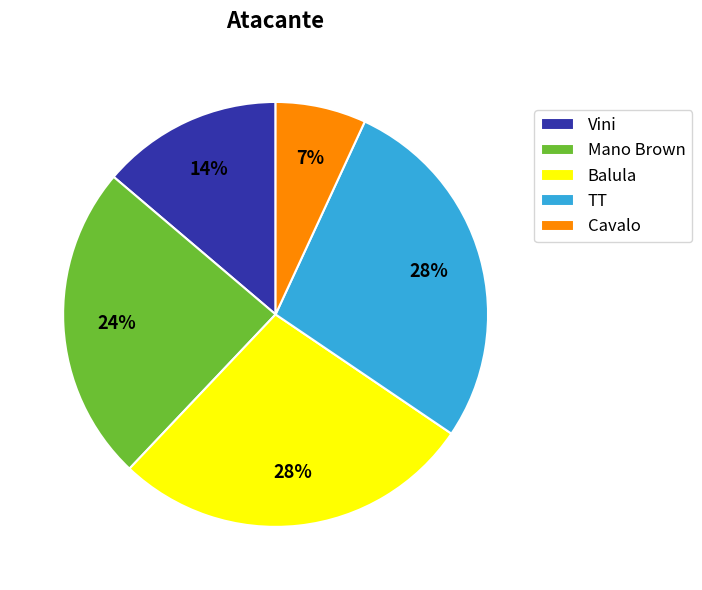

To the nearest percent, what is the average slice percentage?

20%